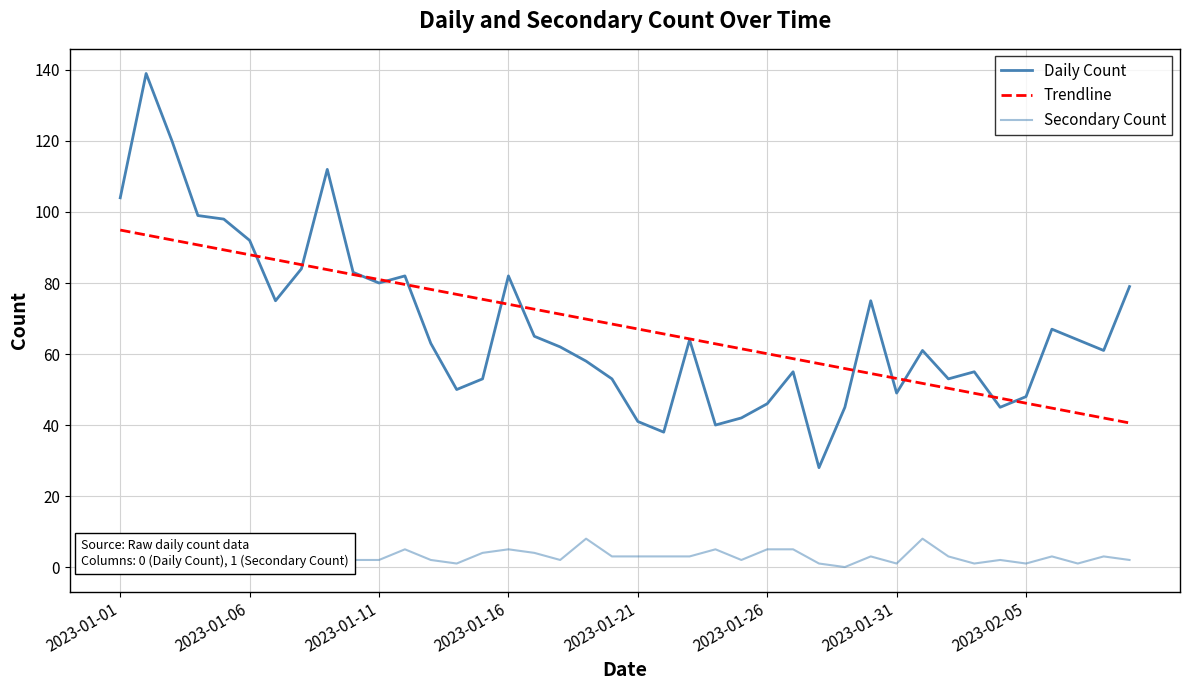

Rank the series by their maximum value, from lowest to highest.

Secondary Count, Trendline, Daily Count